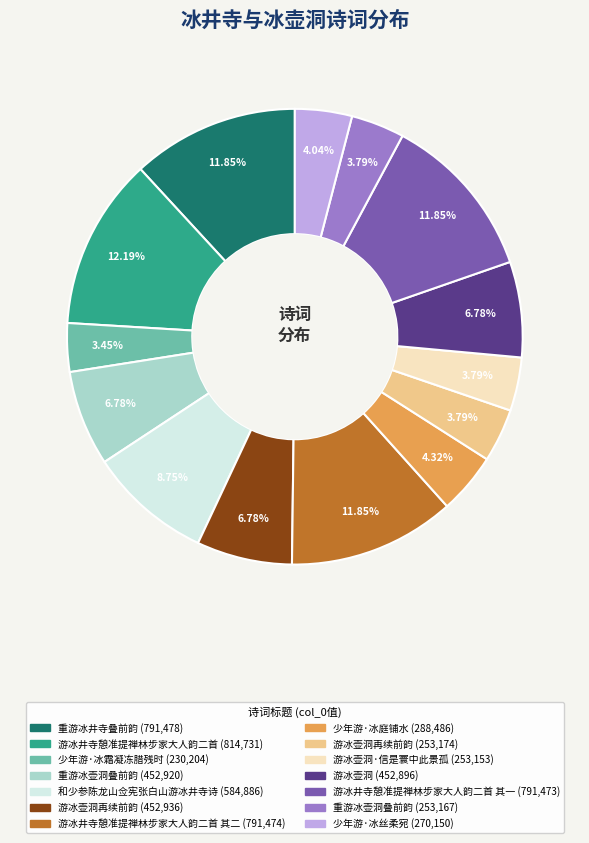

Does any single category account for the majority?

No